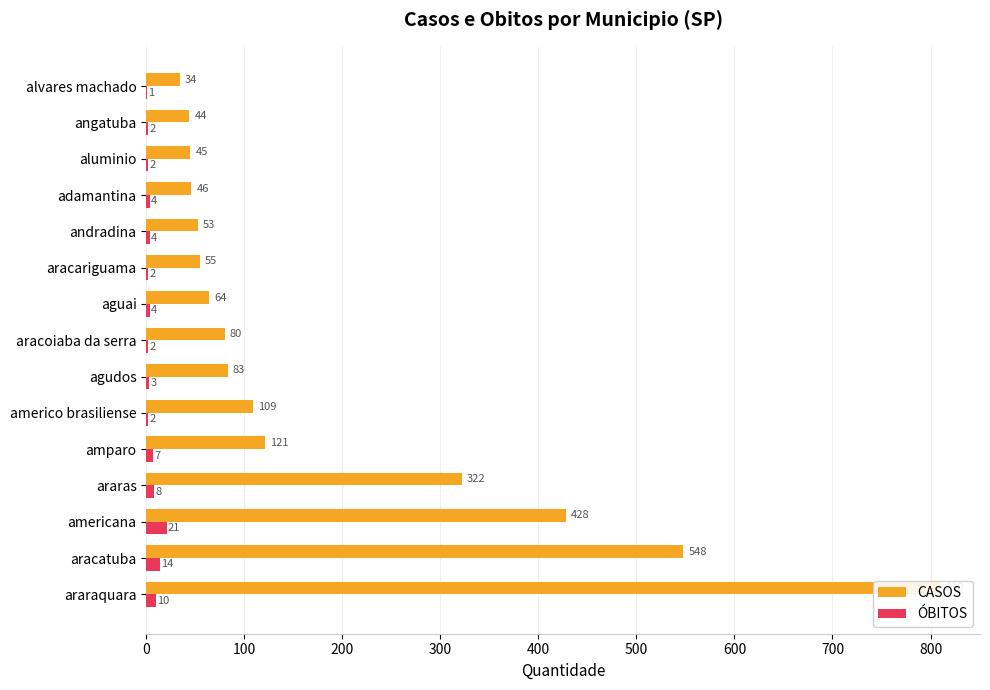

Reading right to left, extract all data points from this chart.

CASOS: 34	44	45	46	53	55	64	80	83	109	121	322	428	548	810
ÓBITOS: 1	2	2	4	4	2	4	2	3	2	7	8	21	14	10